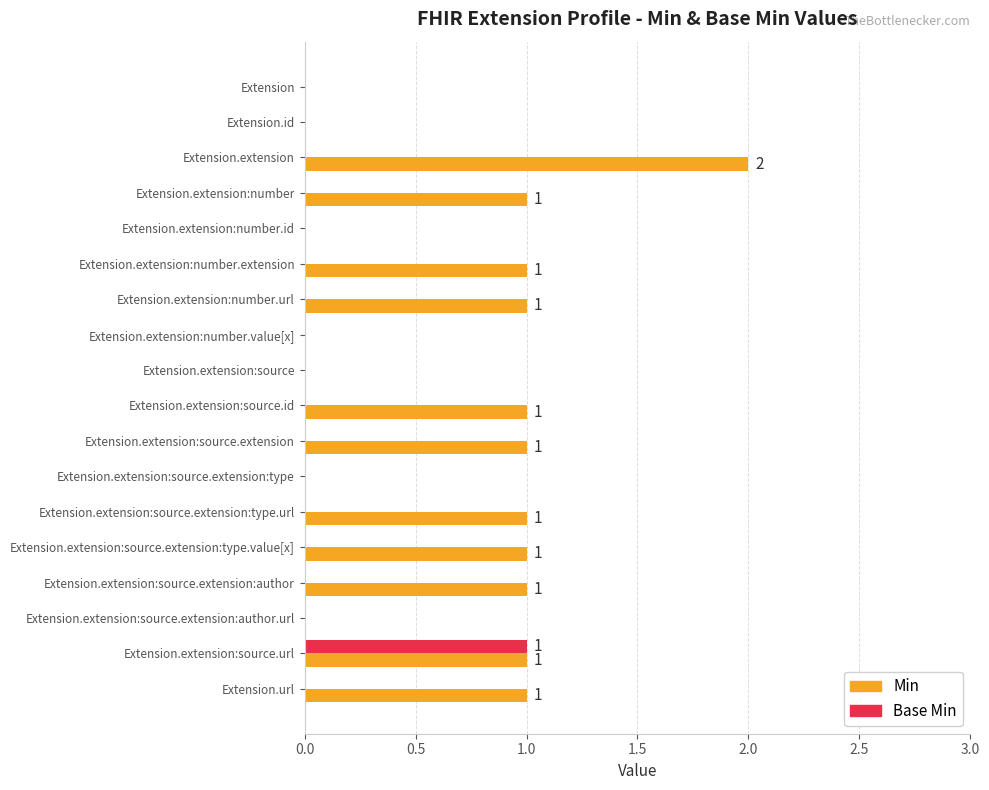

Is it true that Base Min equals 0 at Extension.extension:source.extension:type.value[x]?

True